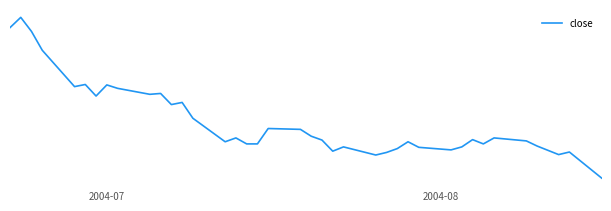

Is this an area chart (filled region under the line)?

No